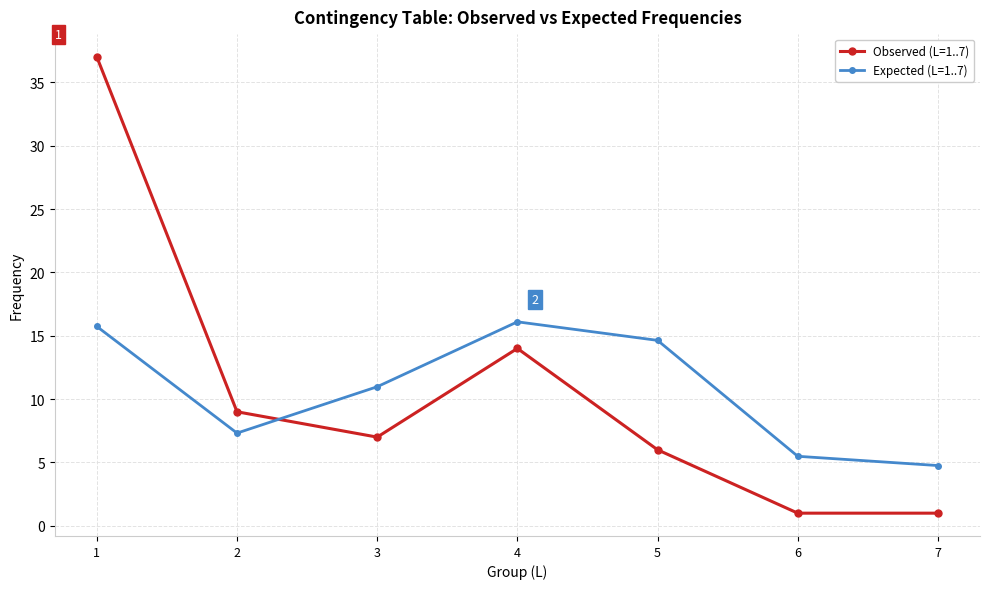

Where is Expected (L=1..7) nearest to the value 10?

3